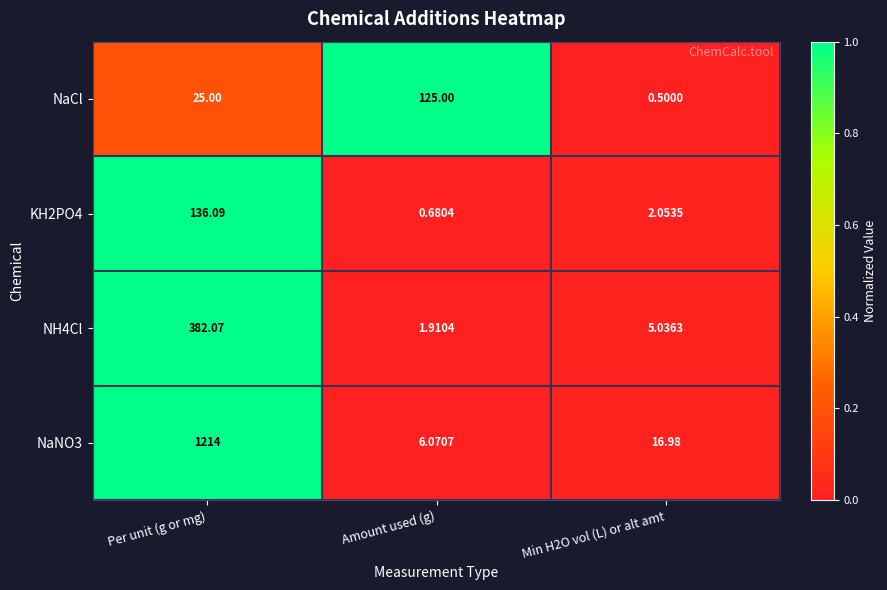

Which series has the largest range (max minus min)?

NaNO3